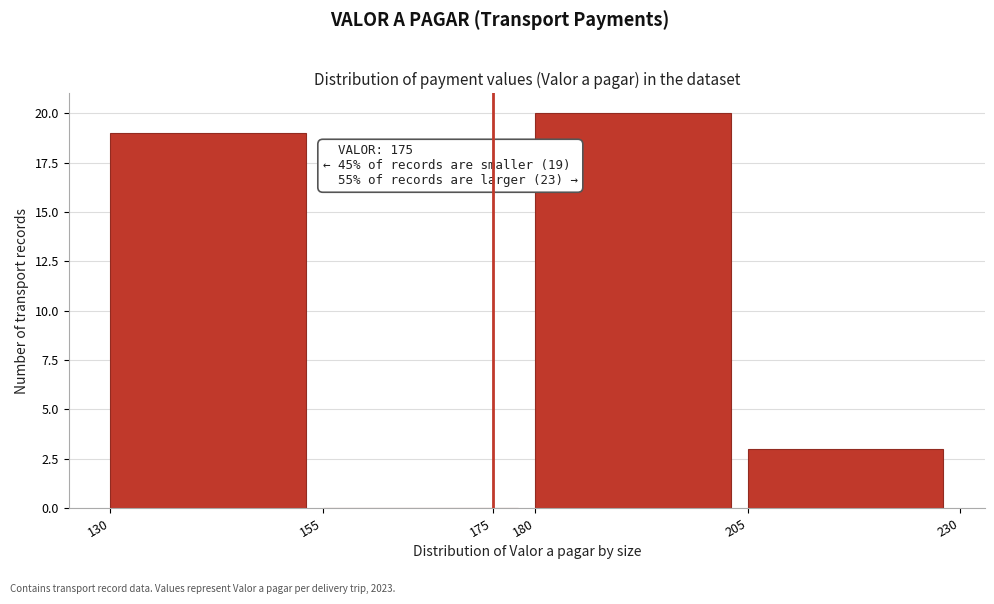

Which range on the x-axis has the tallest bar?

180 to 205